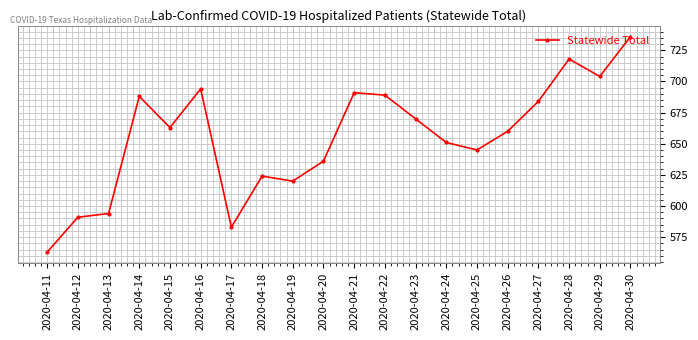

Does the chart display data point markers on the line(s)?

Yes